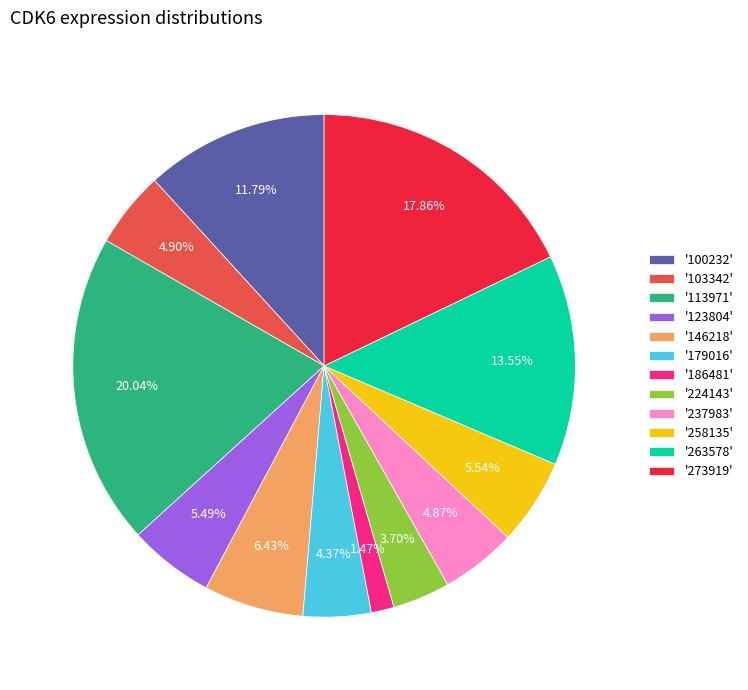

To the nearest percent, what is the average slice percentage?

8%